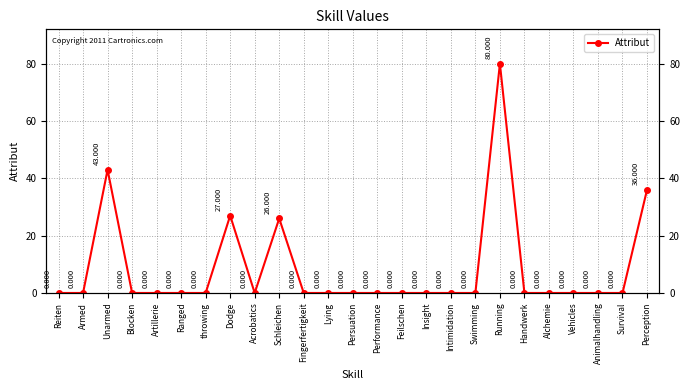

Does the chart display data point markers on the line(s)?

Yes